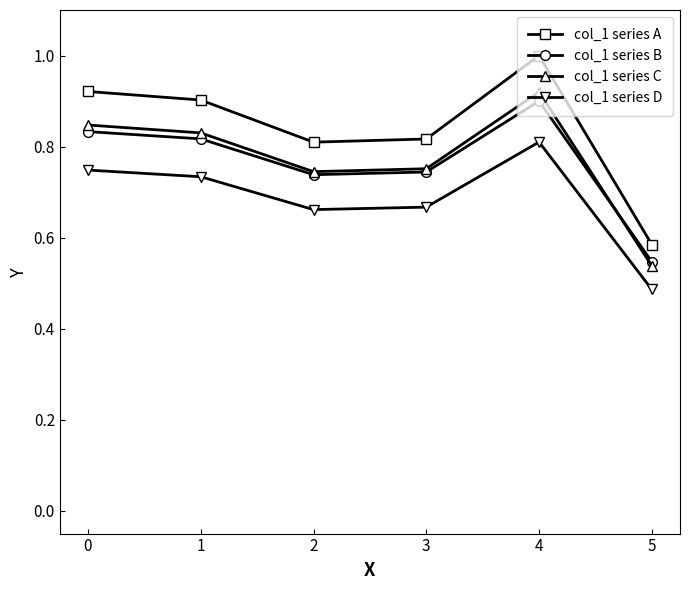

Is the value of col_1 series D at 0 greater than the value of col_1 series C at 5?

Yes